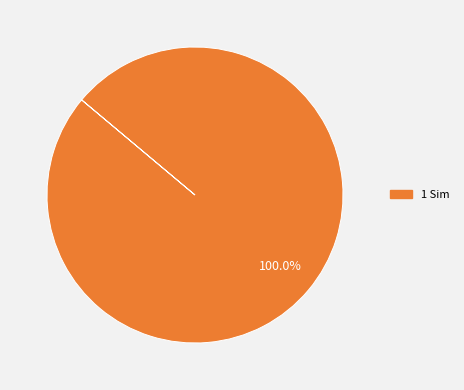

Is there a majority slice in this chart?

Yes